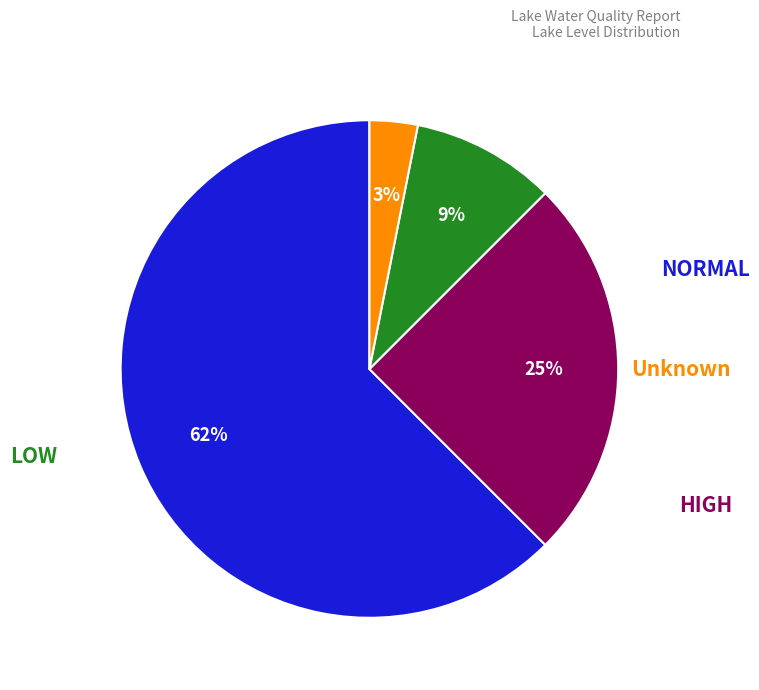

Is there a majority slice in this chart?

Yes